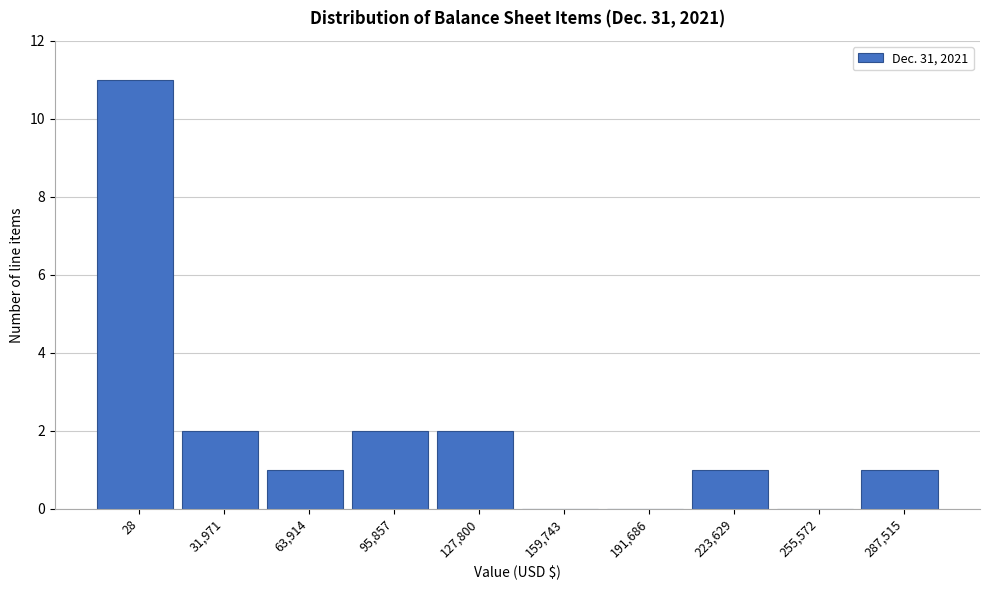

Reading left to right, transcribe all the data shown in this chart.

28=11	31,971=2	63,914=1	95,857=2	127,800=2	159,743=0	191,686=0	223,629=1	255,572=0	287,515=1